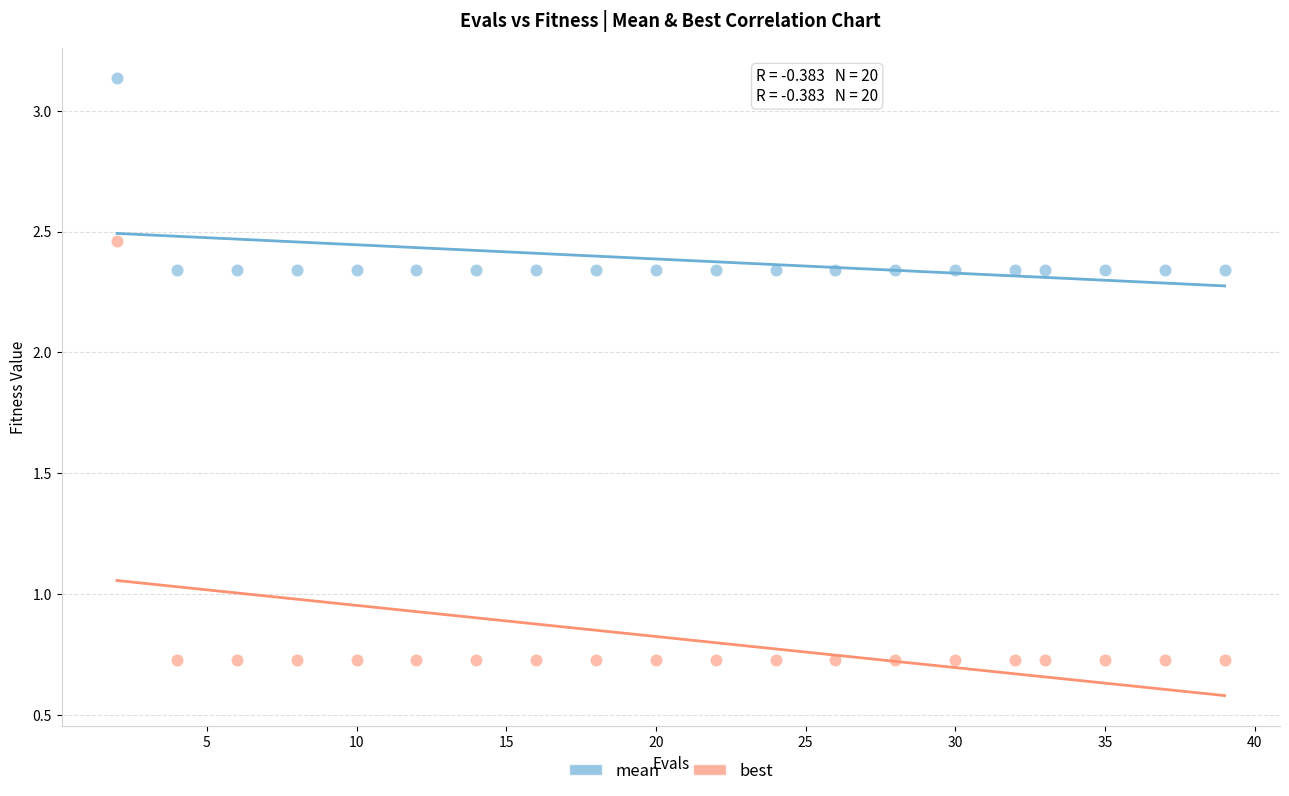

Which series reaches the minimum Y coordinate?

best